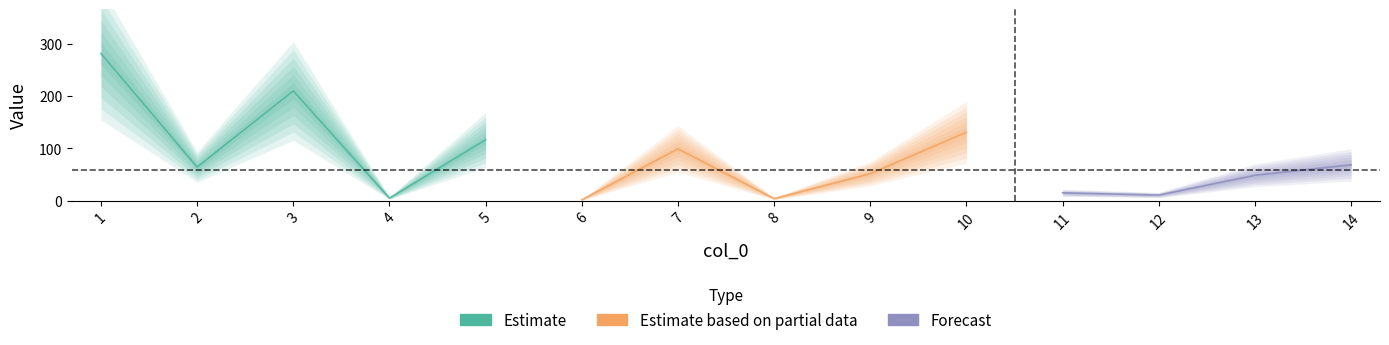

Does the chart have visible grid lines?

No